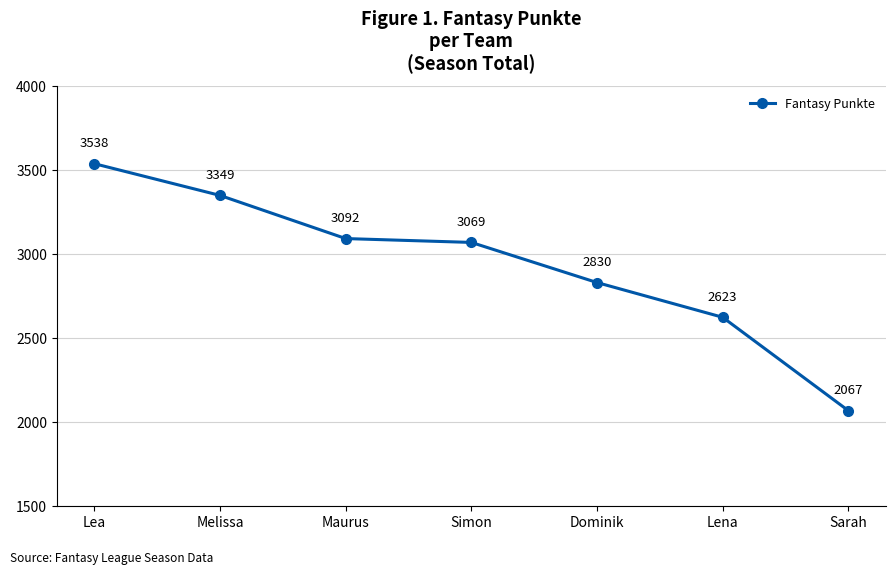

How many data points are less than 3069?

3